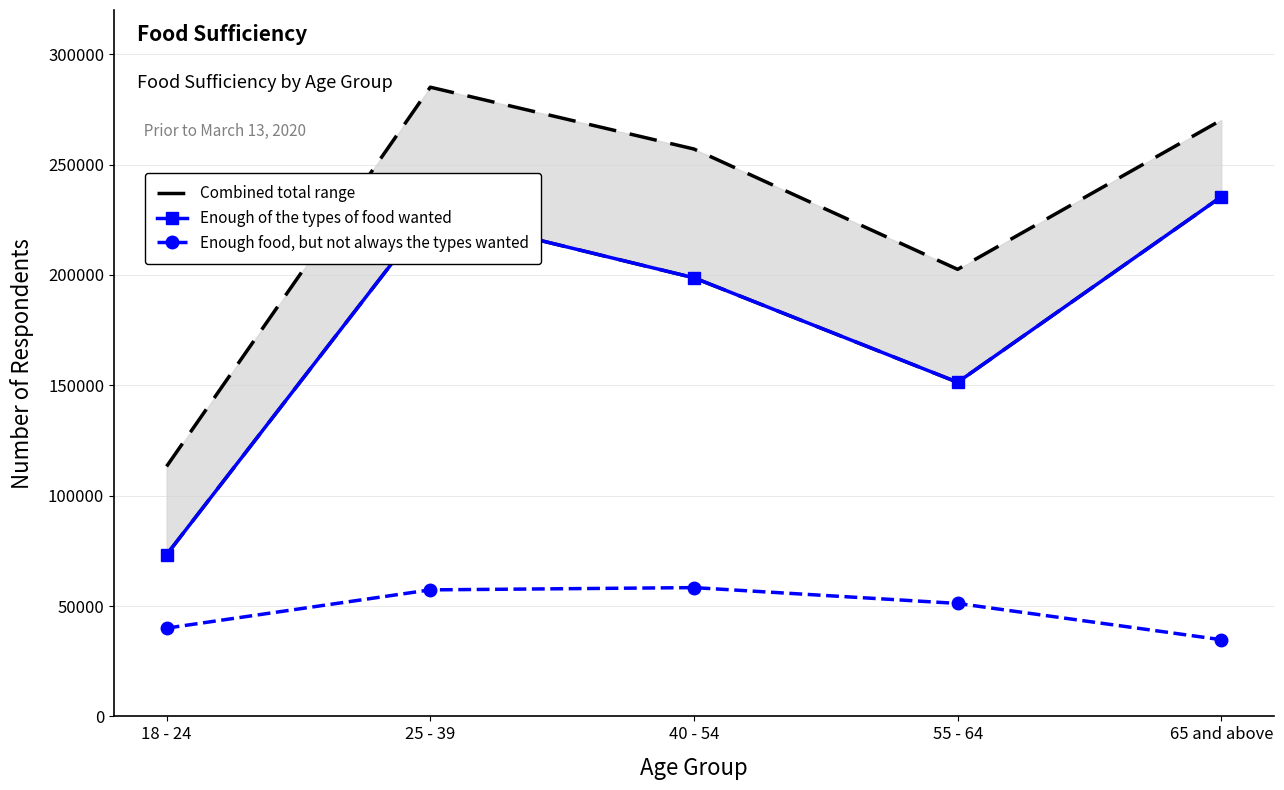

Where does the Enough of the types of food wanted series first go above 198680?

25 - 39